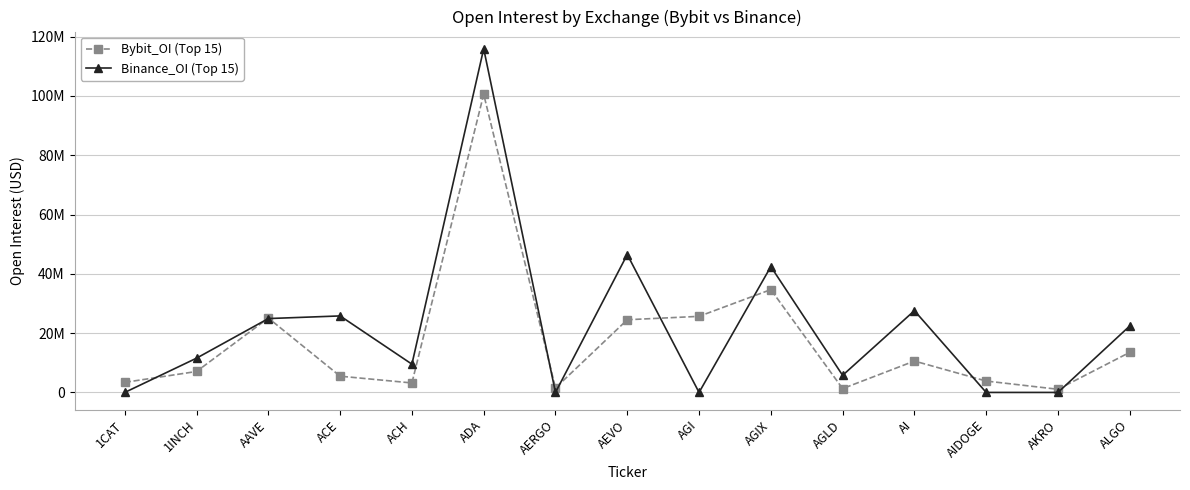

Between AGI and ADA, which is larger?

ADA